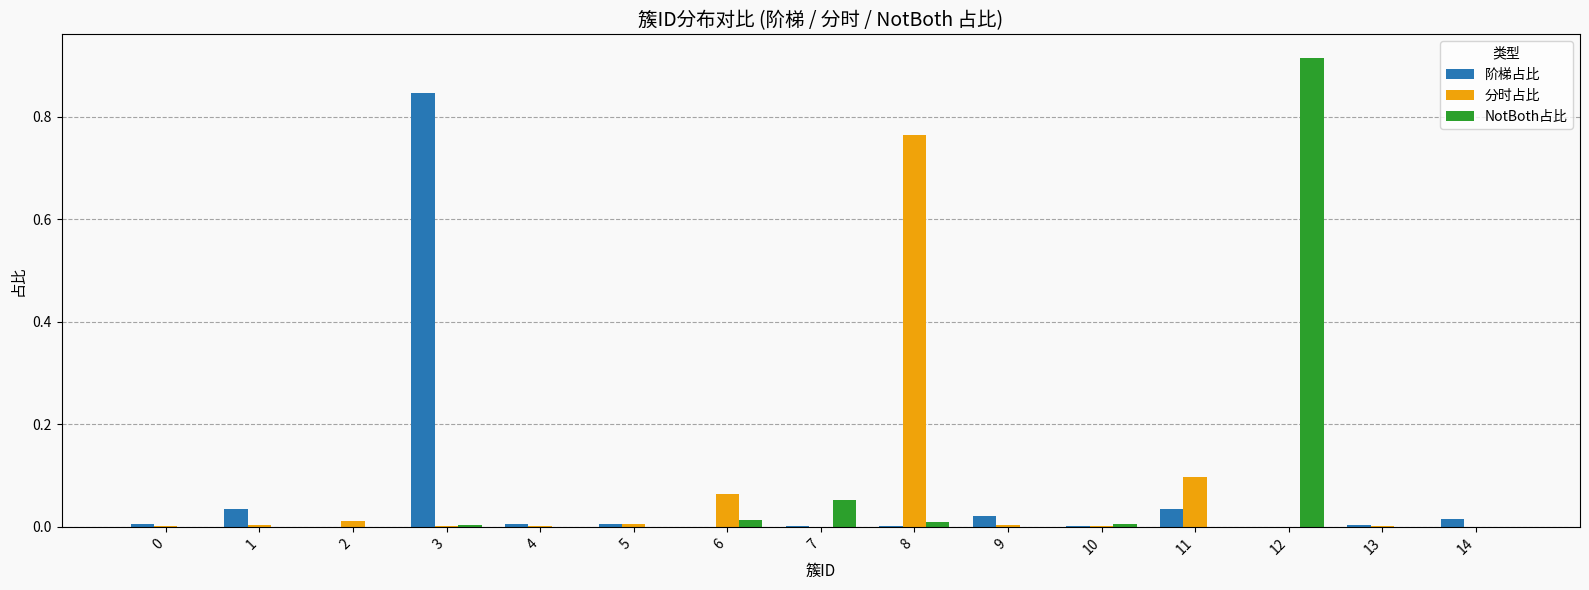

What is the sum of all NotBoth占比 values?

1.0